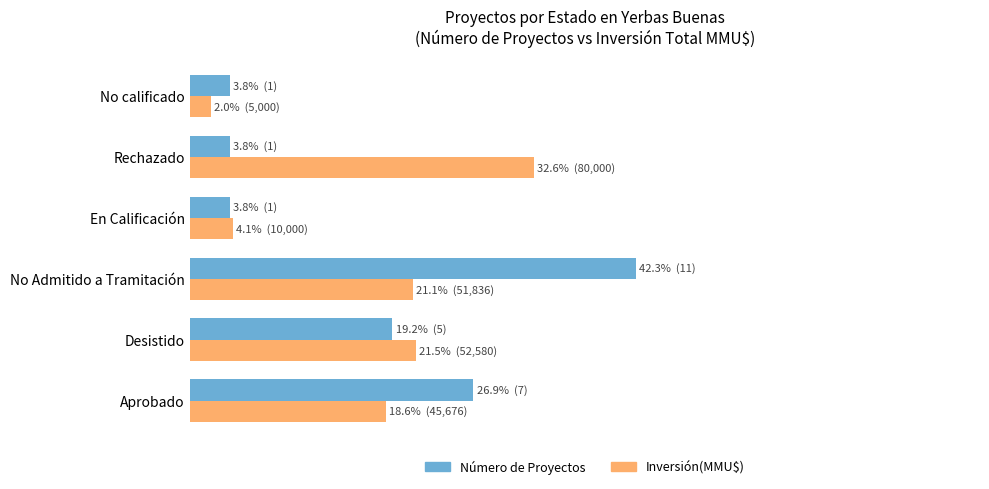

Which series has the largest total across all categories?

Número de Proyectos